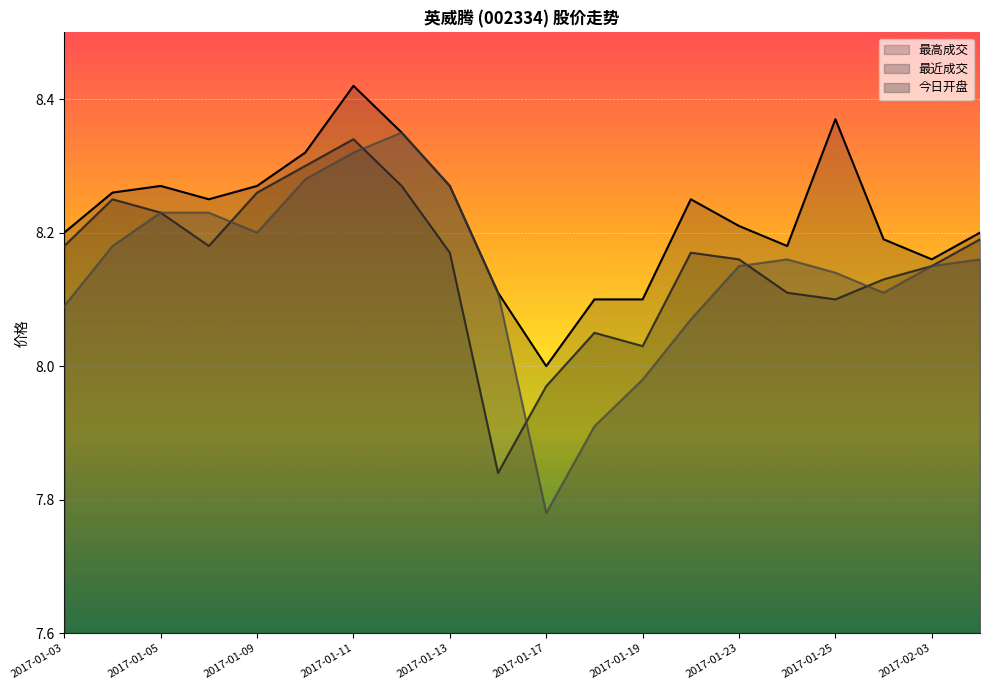

True or false: 最近成交 and 最高成交 cross at least once.

False